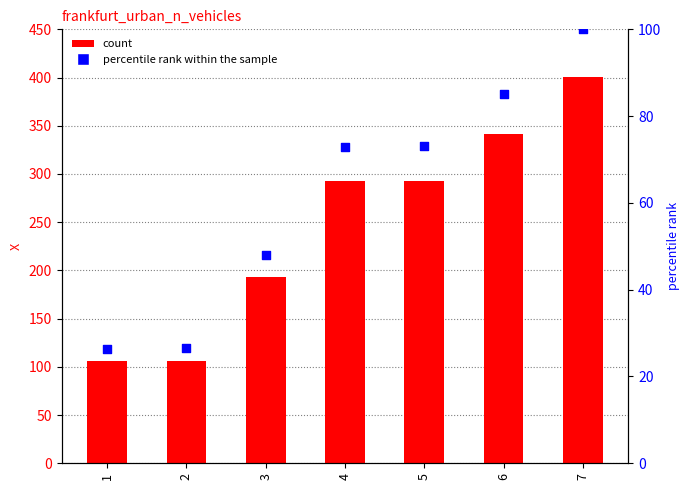

What is the total value across all series at 3?

240.8